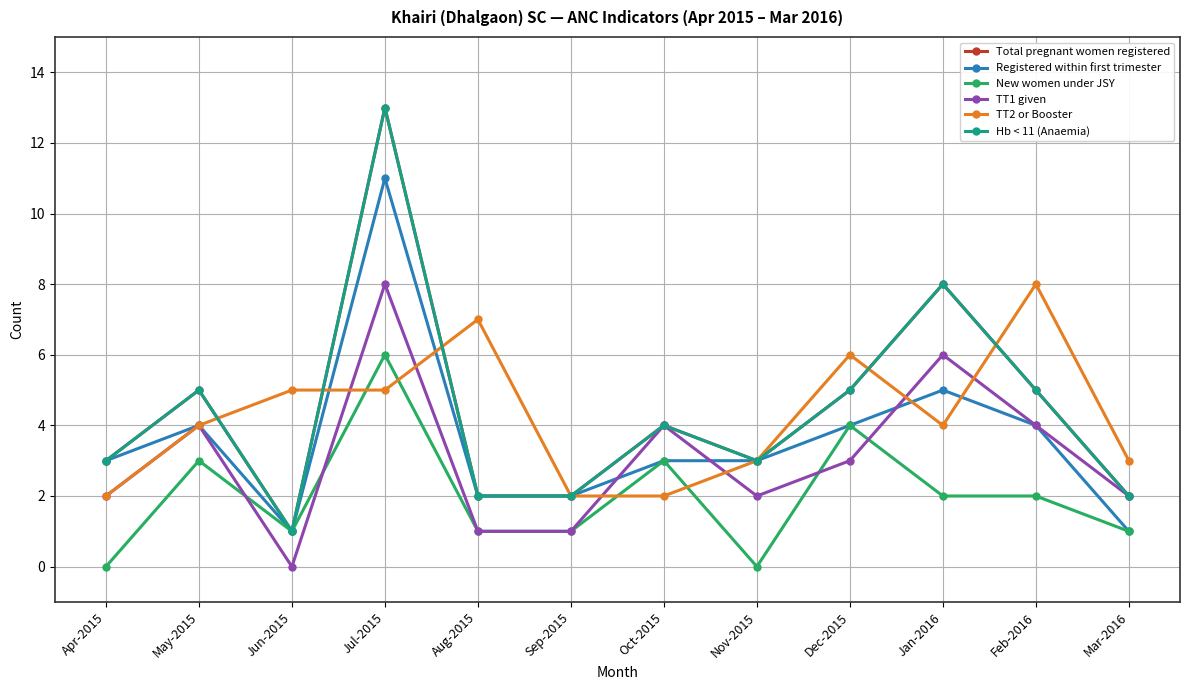

True or false: Registered within first trimester and TT2 or Booster intersect in this chart.

True